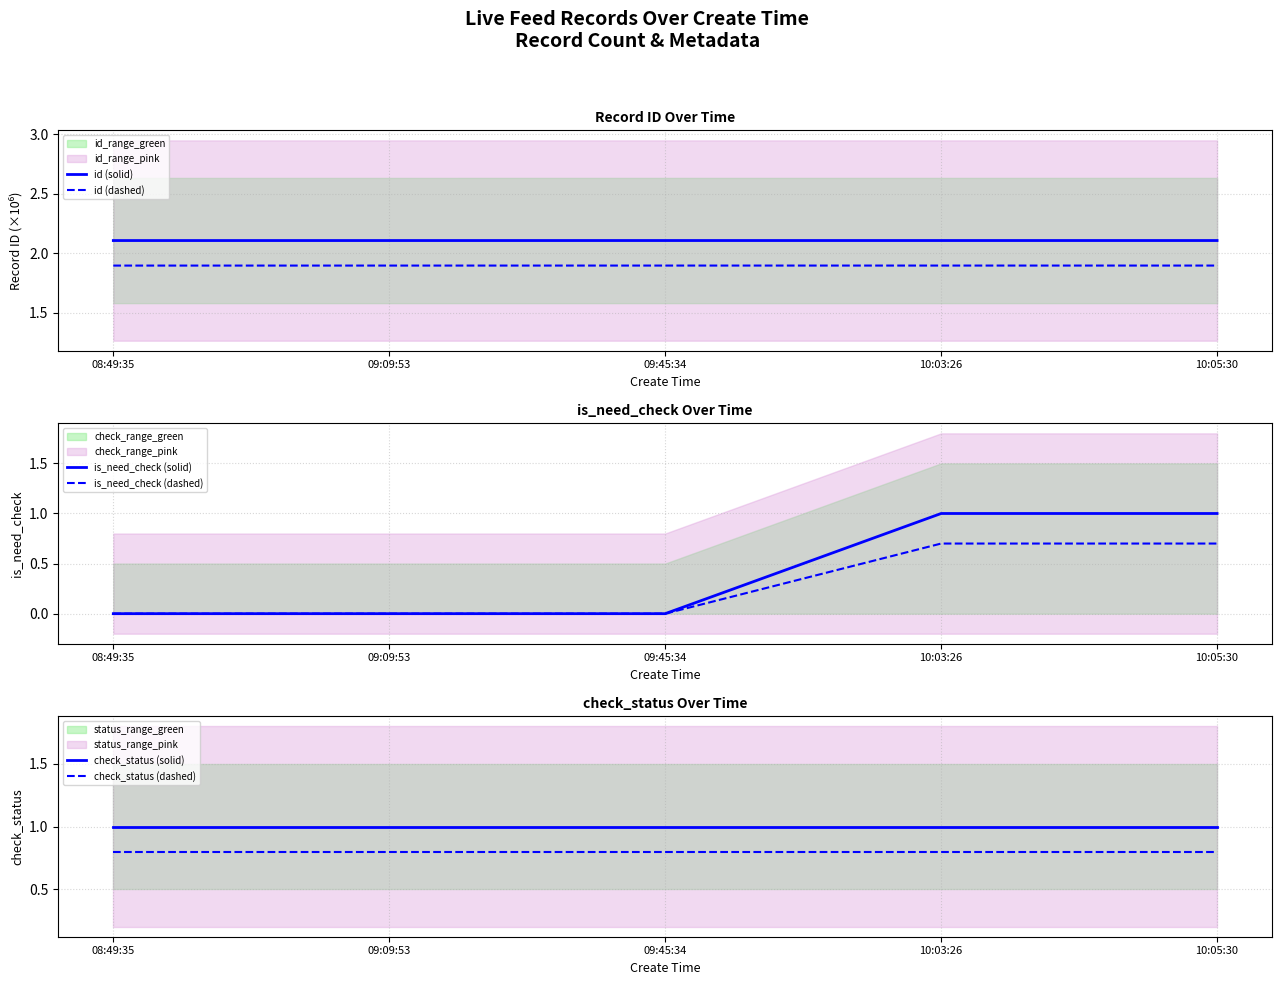

Which category has the lowest value in the id (solid) series?

08:49:35